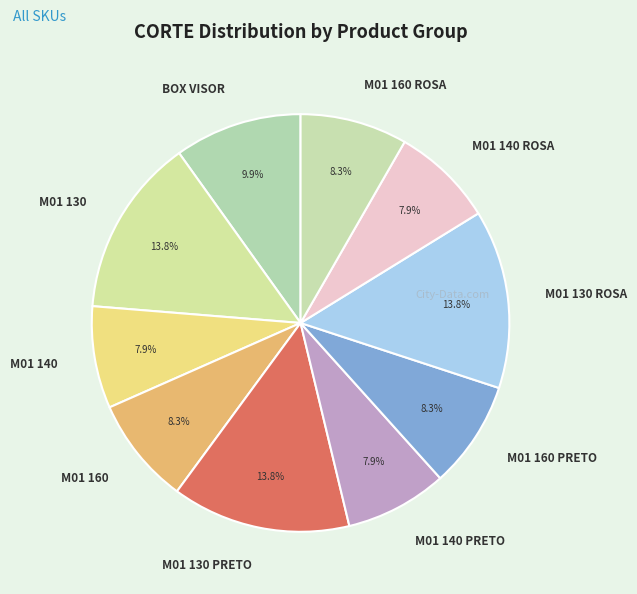

To the nearest percent, what is the difference between the largest and smallest slice percentages?

6%